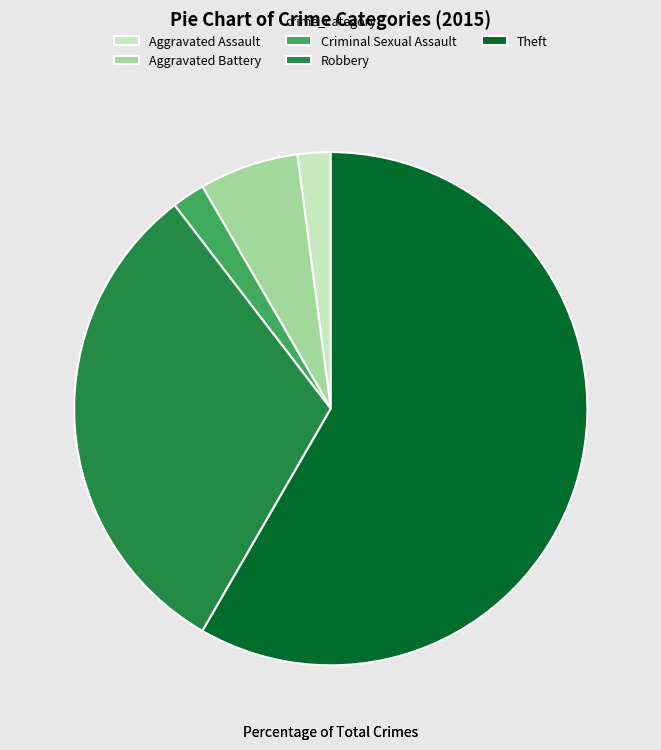

The Criminal Sexual Assault slice represents 2% of the pie. True or false?

True